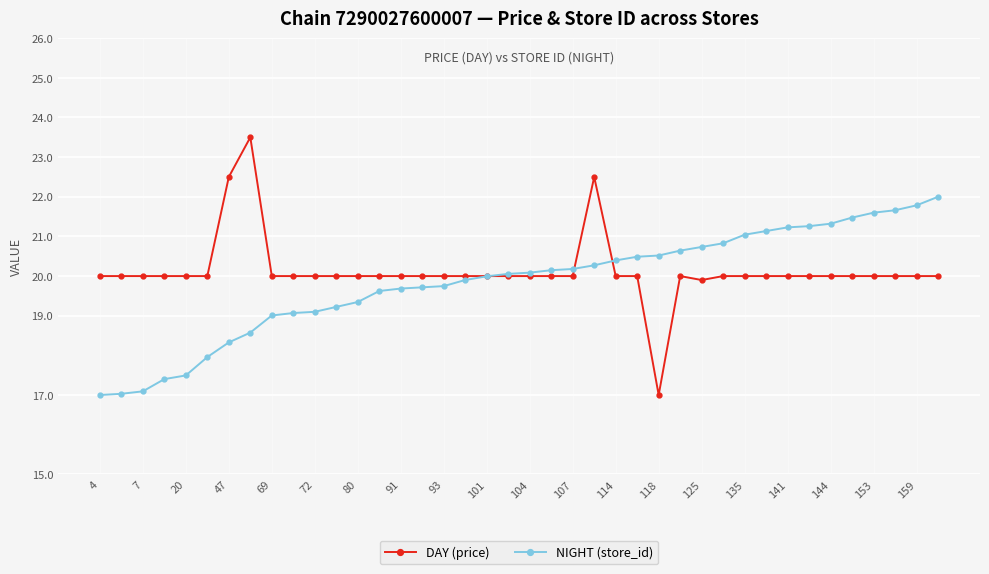

List the series in order of their overall mean, highest first.

DAY (price), NIGHT (store_id)